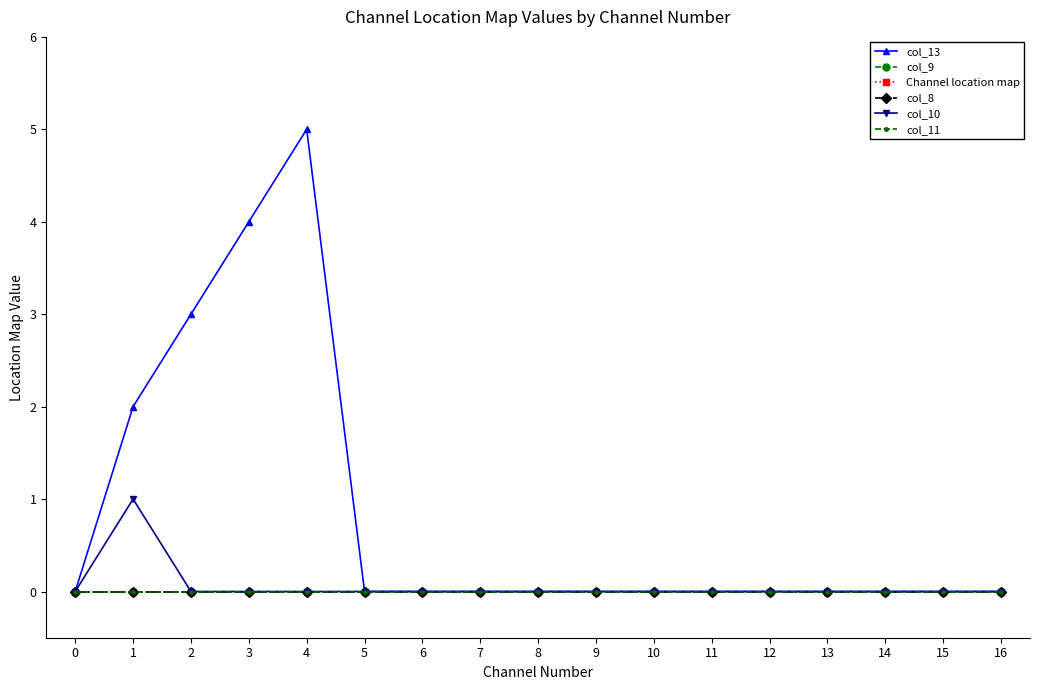

Does the chart have visible grid lines?

No